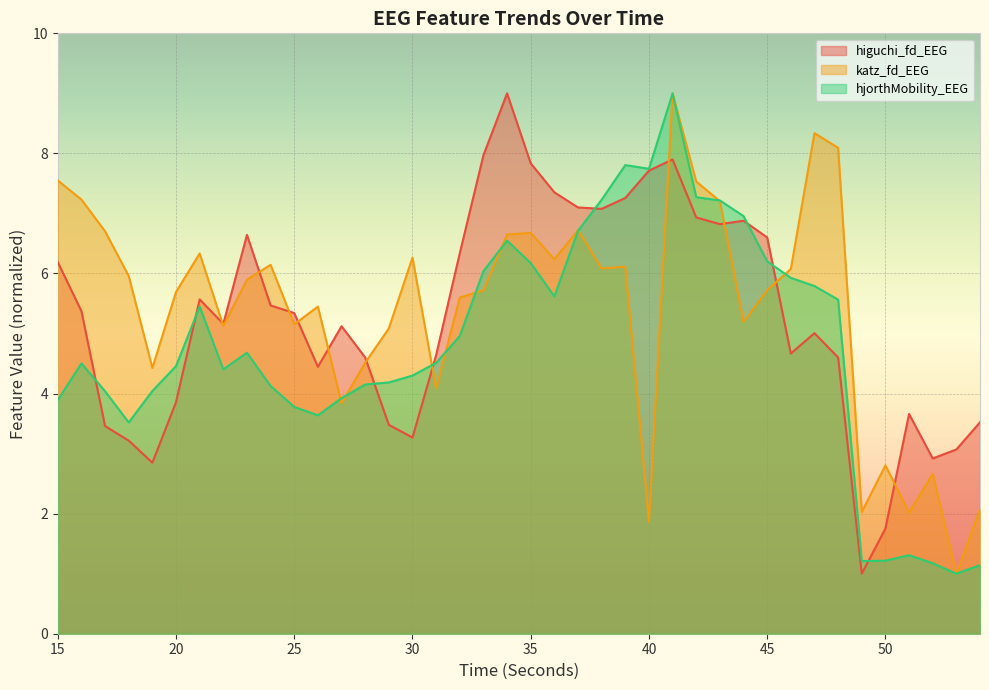

How many data points in higuchi_fd_EEG are less than 5?

17